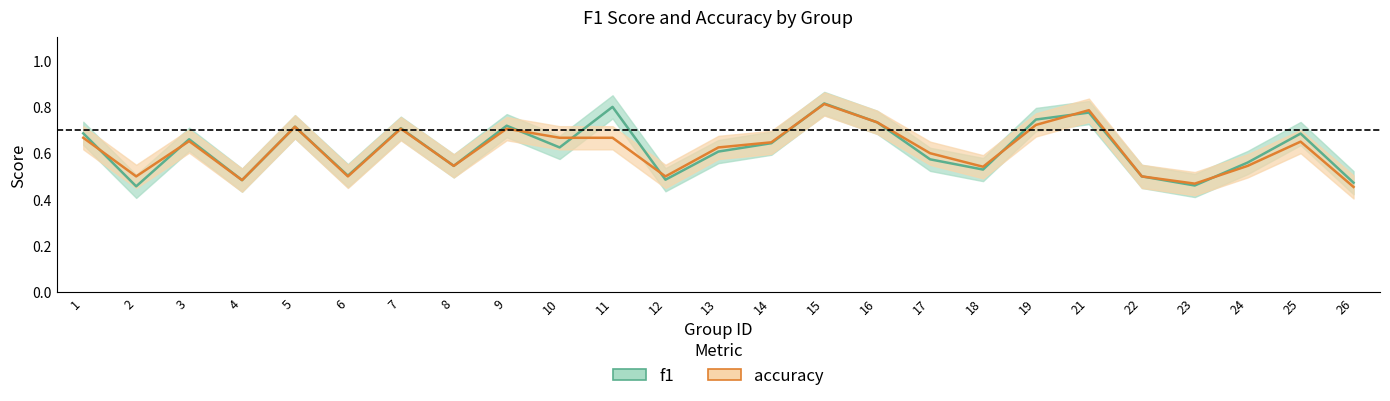

At which label does f1 reach its peak?

15